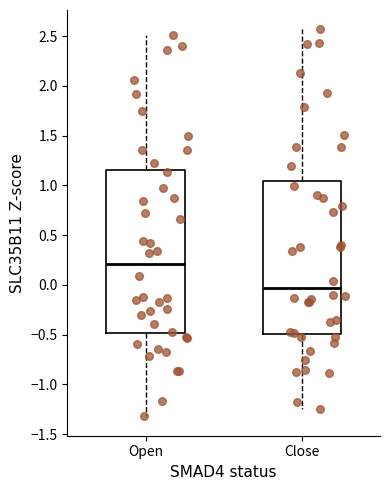

Where is the upper edge of the box for Open on the y-axis? The values are not printed on the chart, so give them approximately, as read against the axis.

1.15